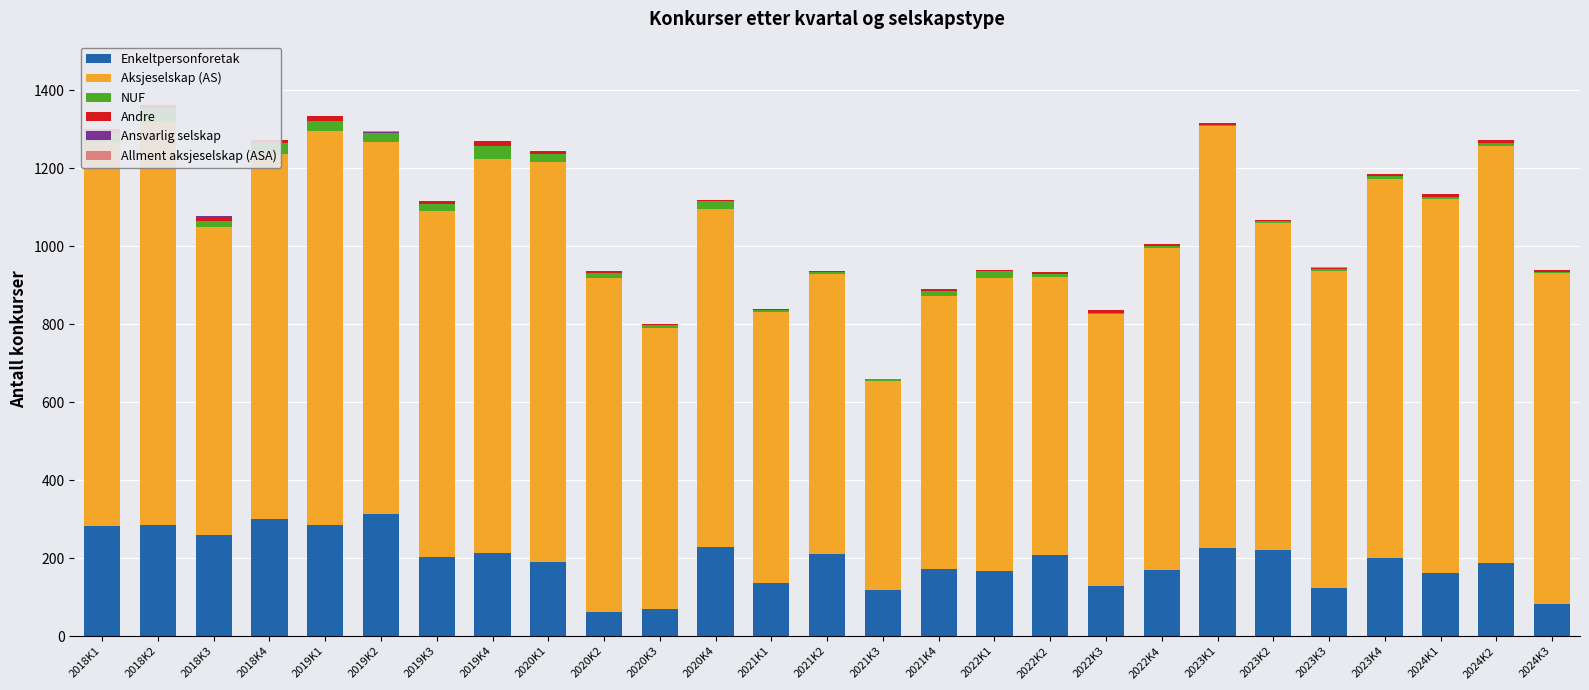

Is the value of Aksjeselskap (AS) at 2023K2 greater than the value of Enkeltpersonforetak at 2023K4?

Yes